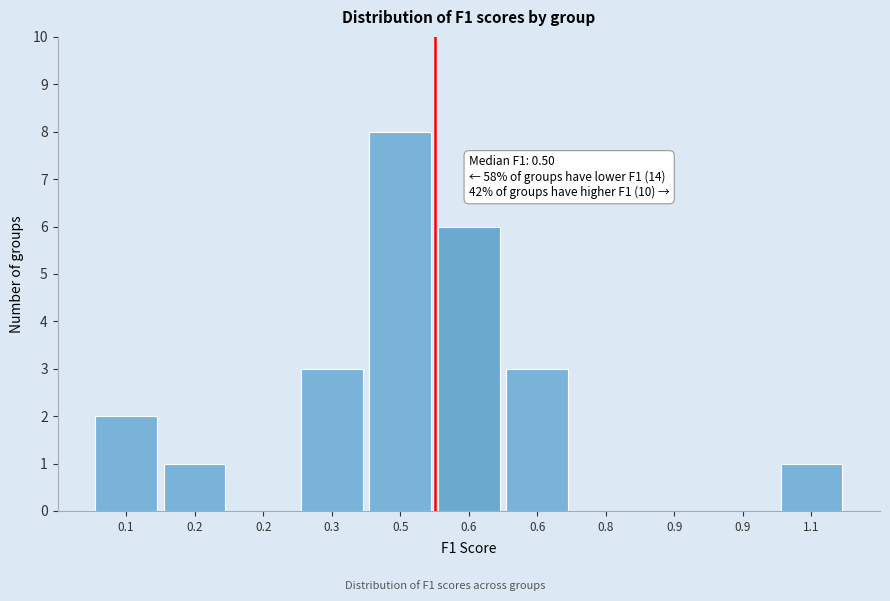

Are the bars horizontal?

No